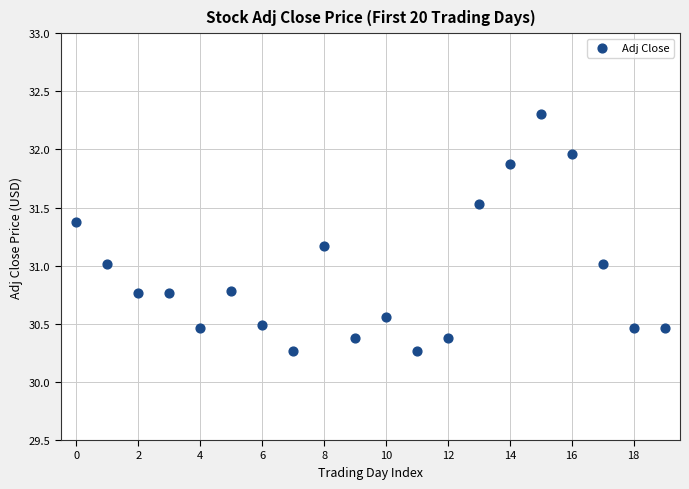

What is the range of Y values (max minus min)?

2.0